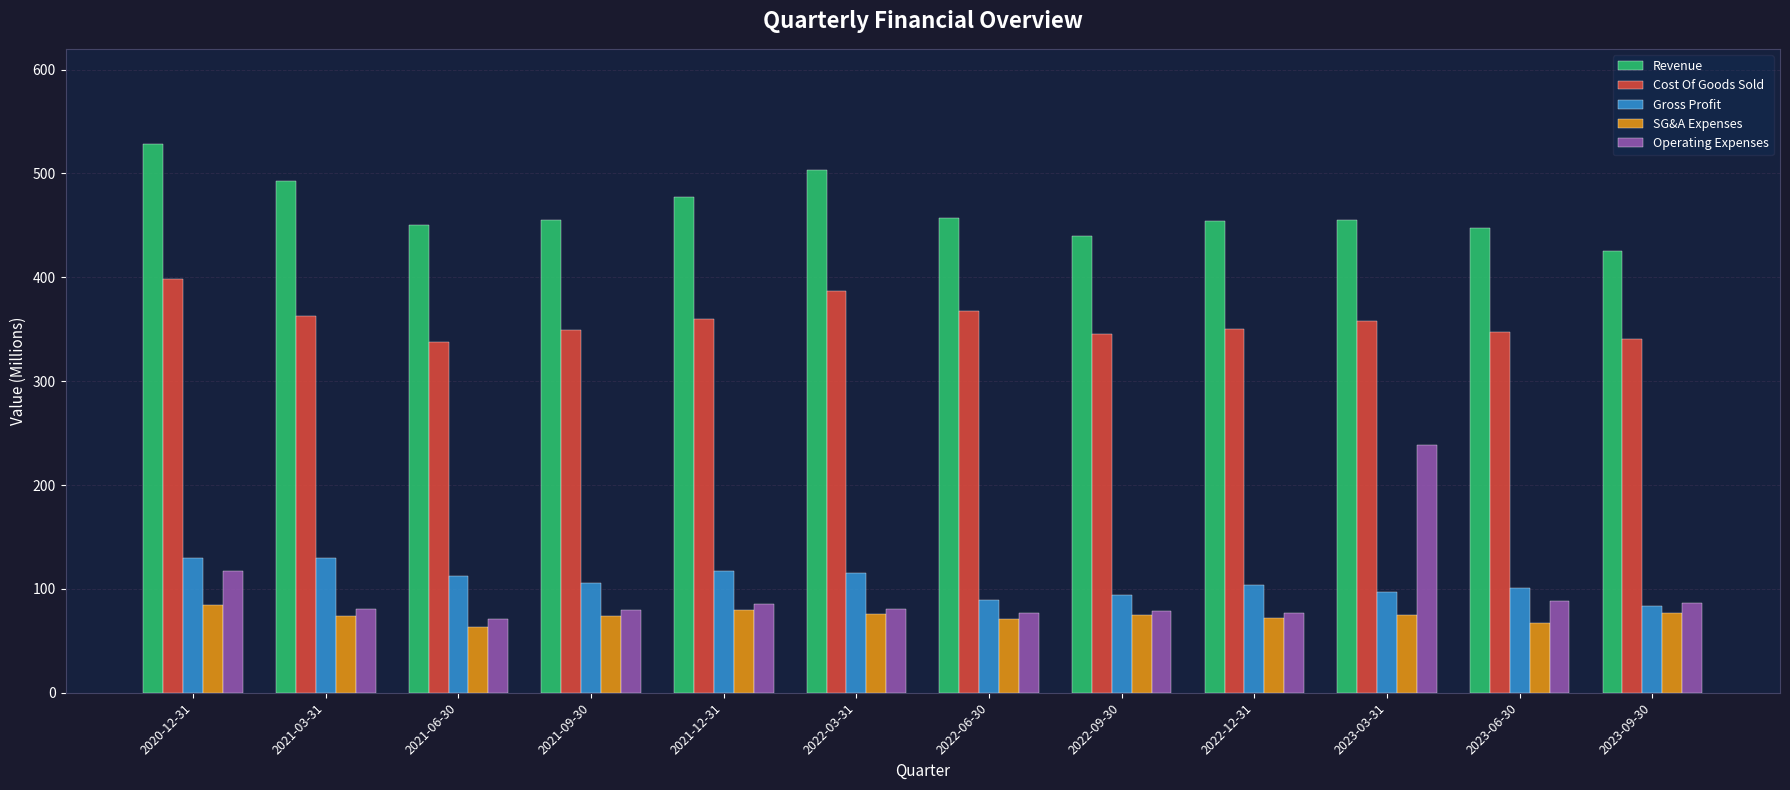

What is the total value across all series at 2022-06-30?

1061.7